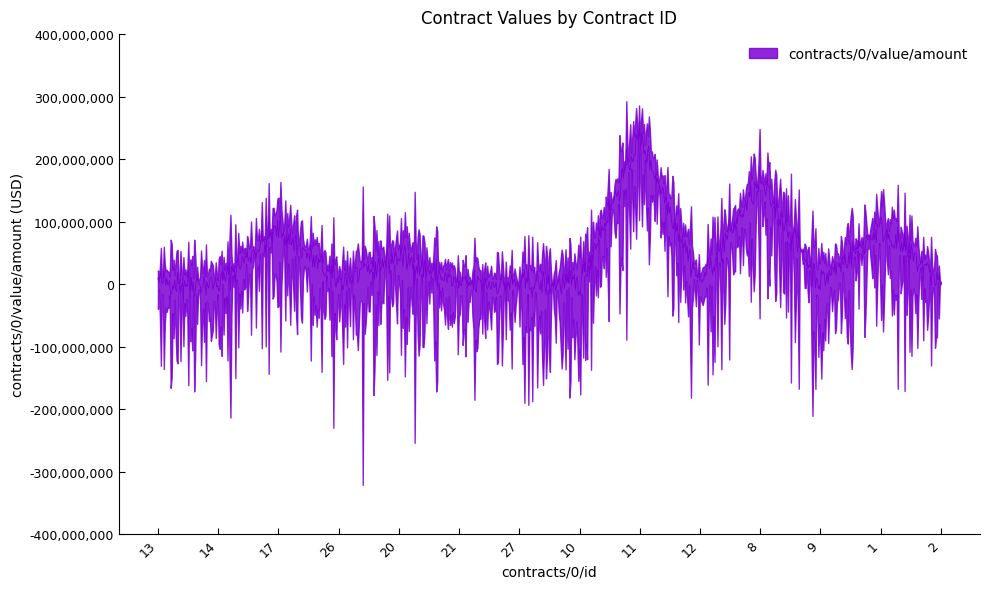

What is the sum of all values?

640416048.8